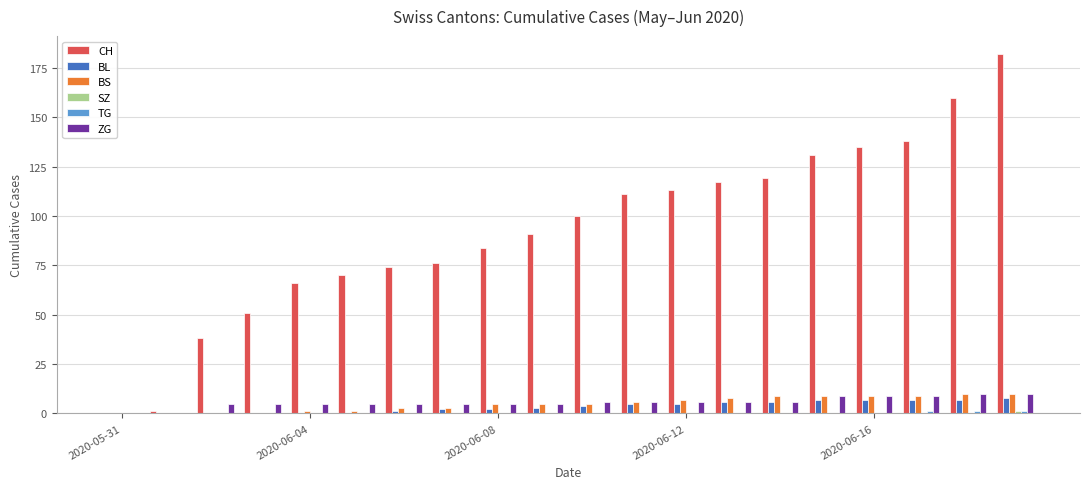

What is the sum of all ZG values?

117